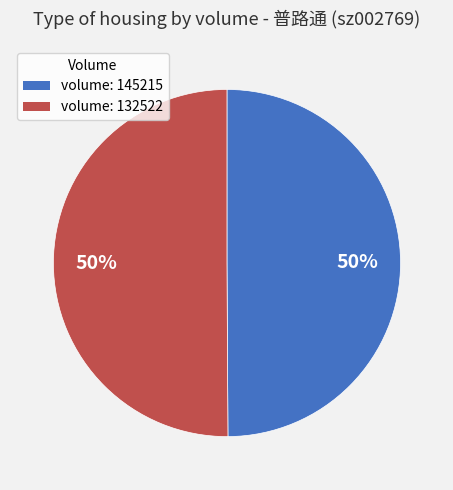

To the nearest percent, what is the average slice percentage?

50%